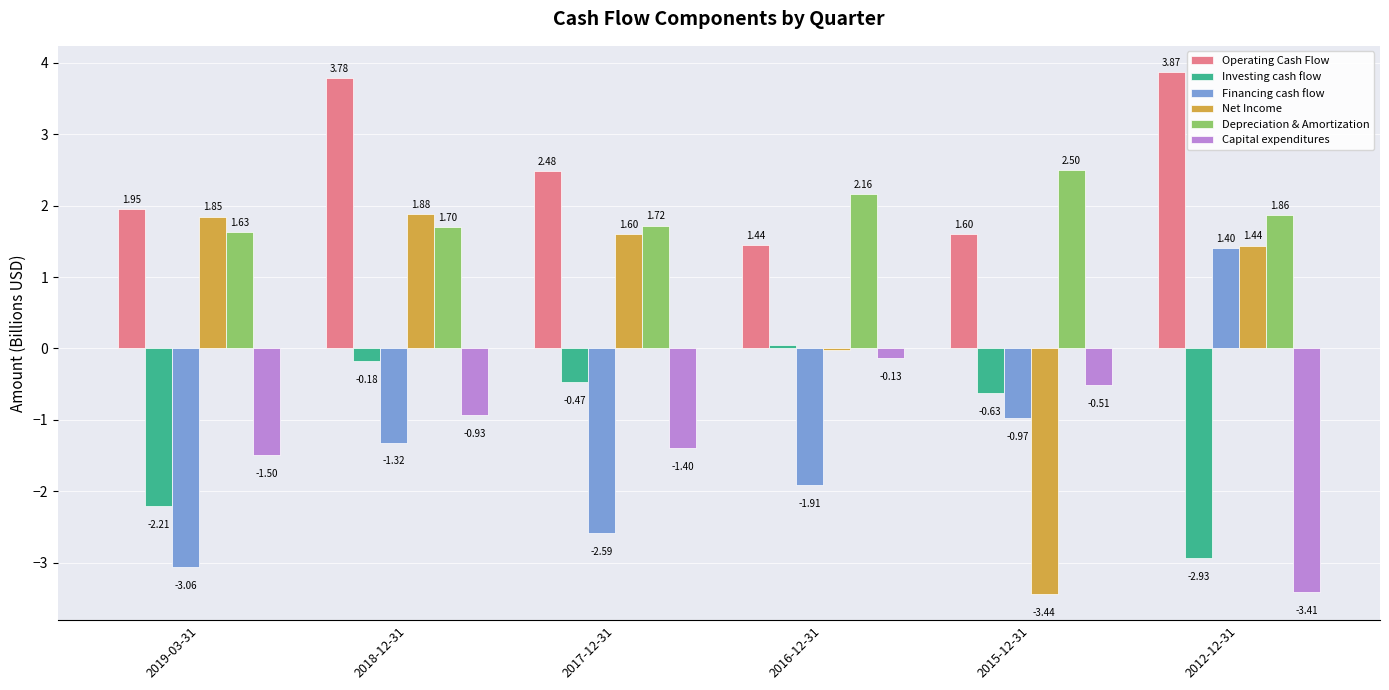

What is the sum of the Capital expenditures values at 2016-12-31 and 2012-12-31?

-3.5